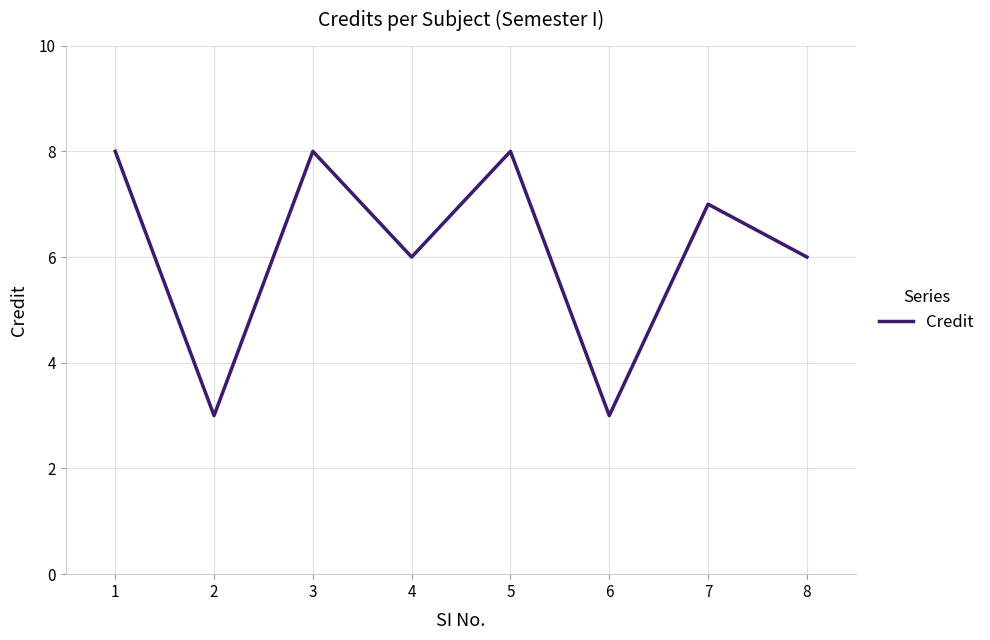

The chart shows a value of 5 at 2. True or false?

False